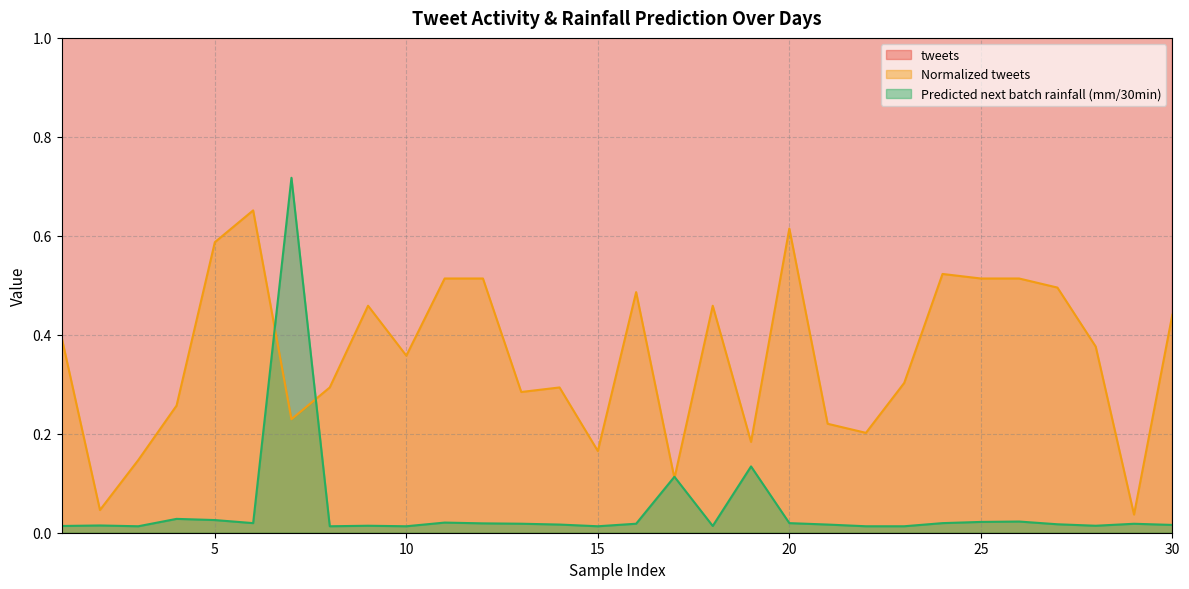

The value of tweets at 21 is 0.1. True or false?

False